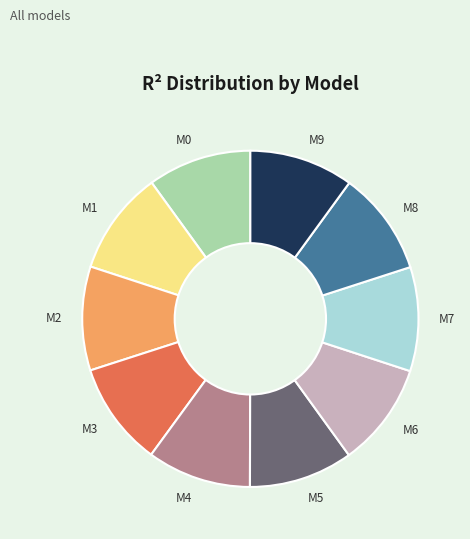

The M0 slice represents 17% of the pie. True or false?

False